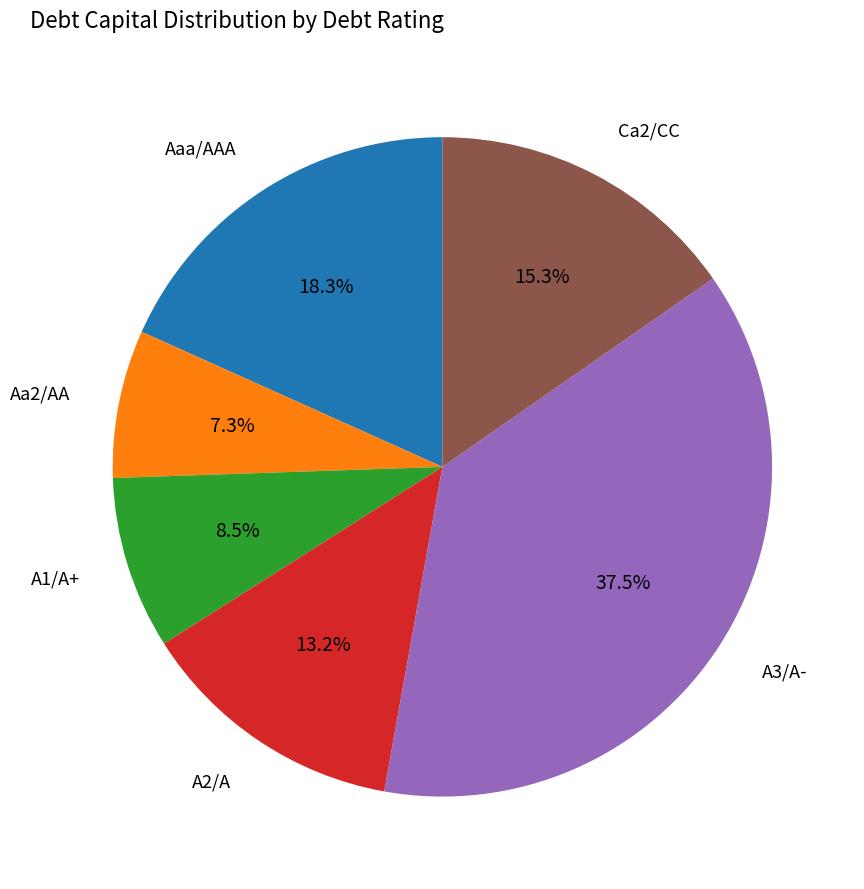

To the nearest percent, what portion does Aaa/AAA represent?

18%